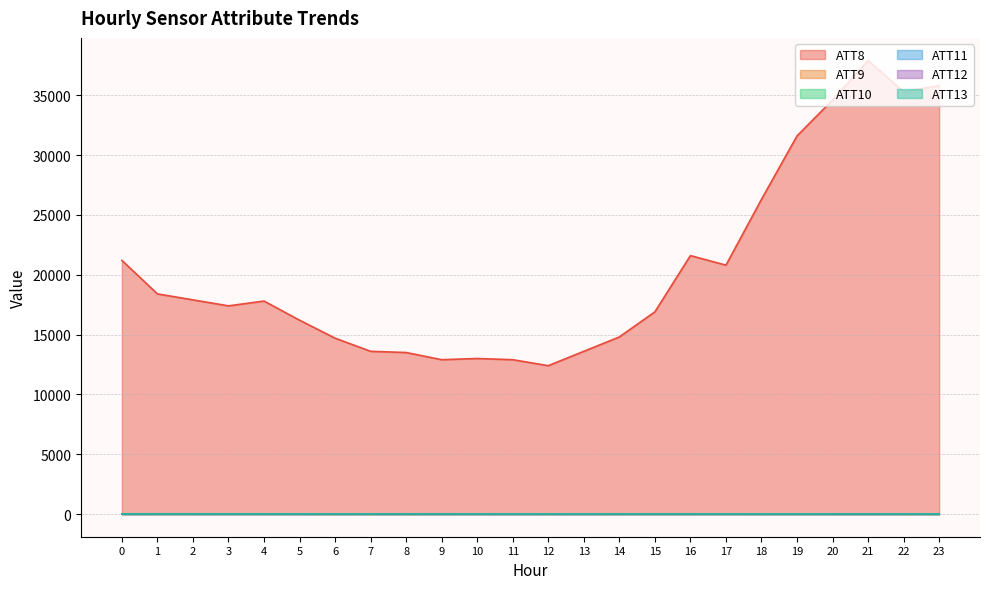

At which category does the chart reach its minimum across all series?

18